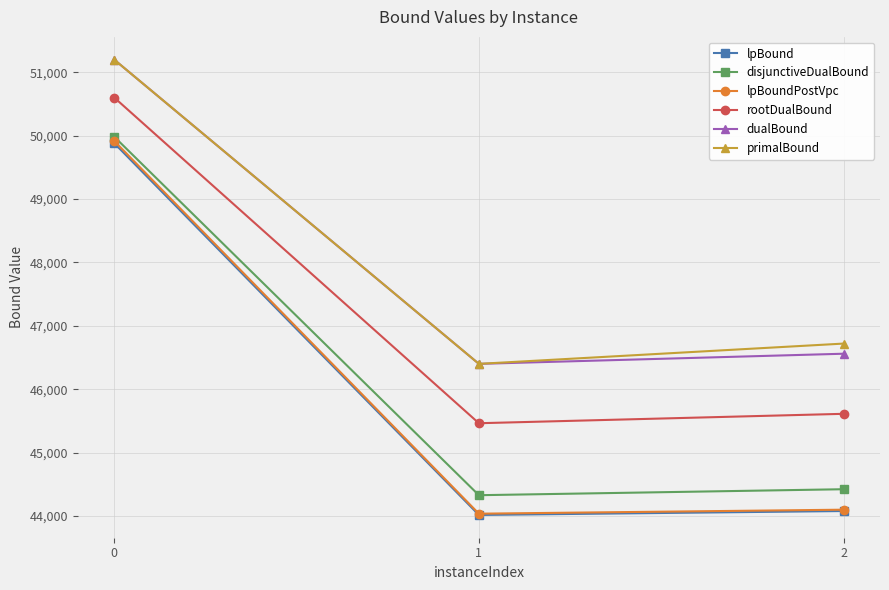

Which series changed the most between 1 and 2?

primalBound